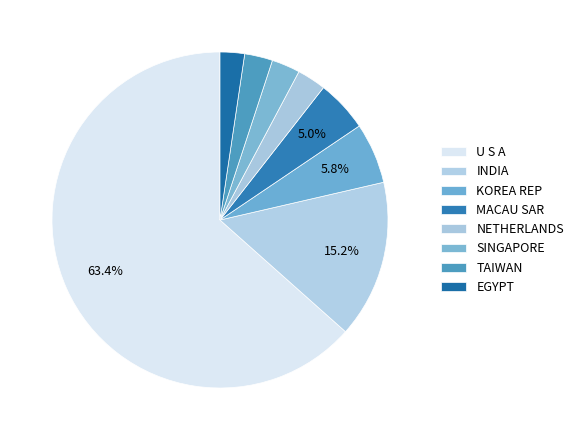

To the nearest percent, what percentage of the pie is SINGAPORE?

3%